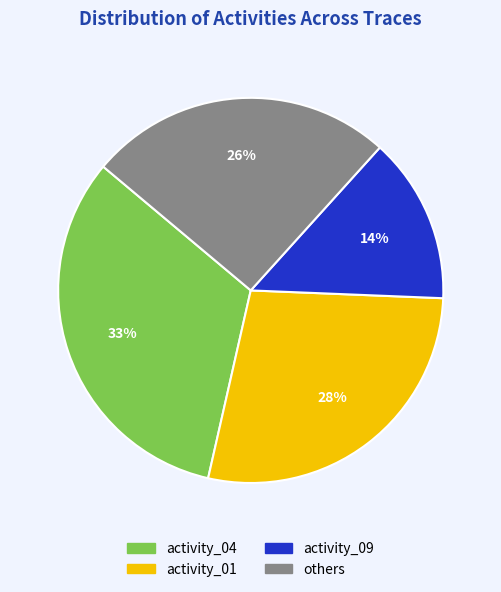

Is there a majority slice in this chart?

No